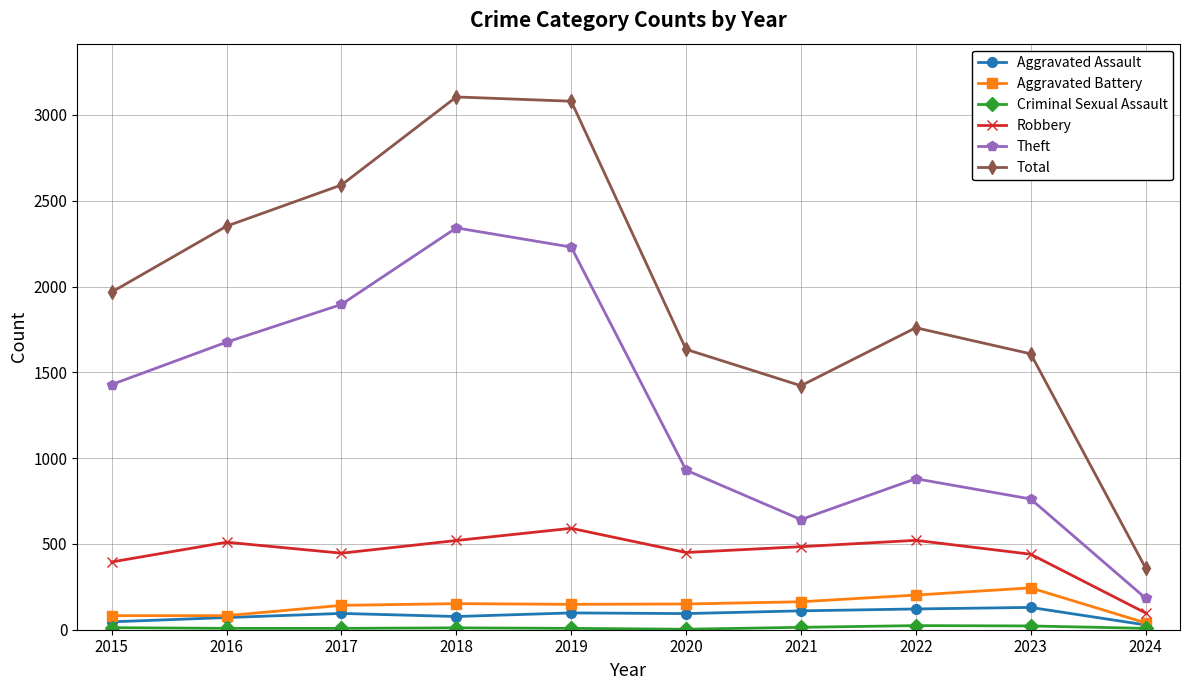

True or false: Theft and Aggravated Battery cross at least once.

False